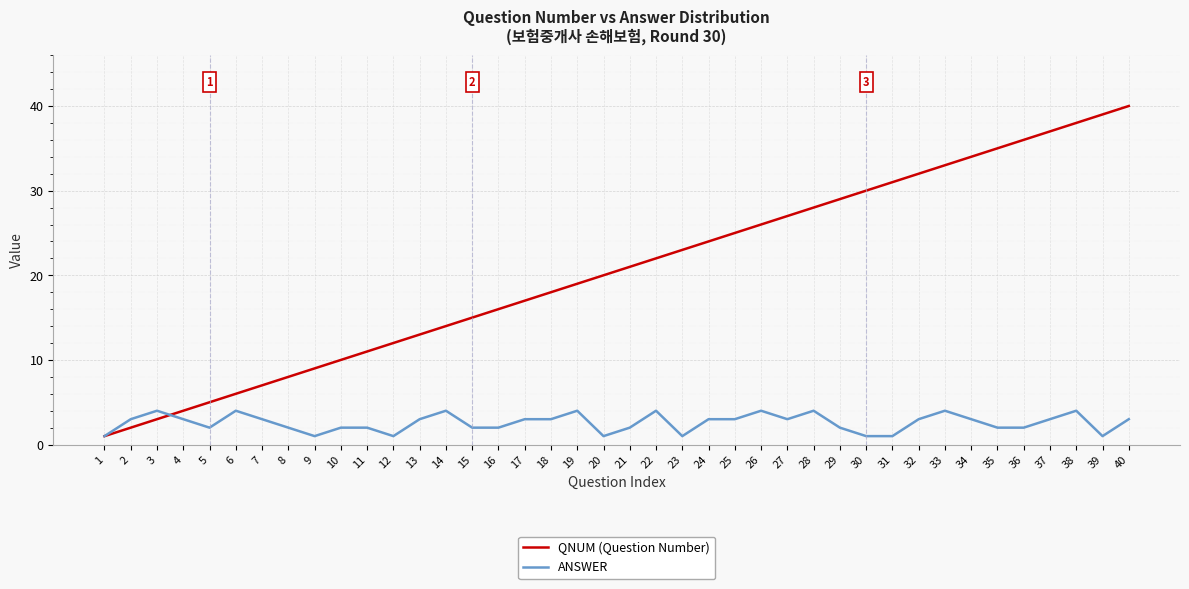

True or false: QNUM (Question Number) has a value of 21 at 15.

False